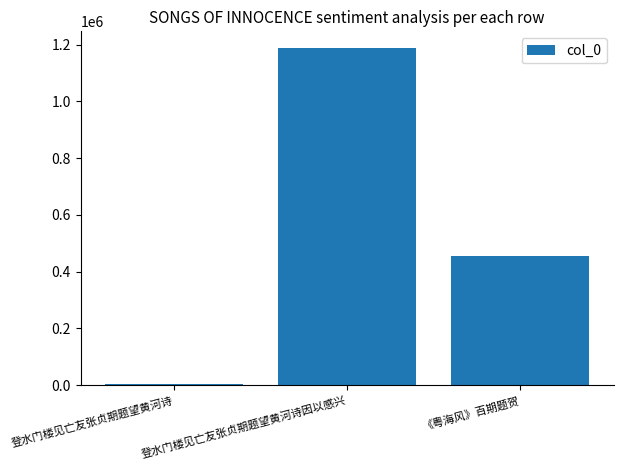

What is the average value?

549273